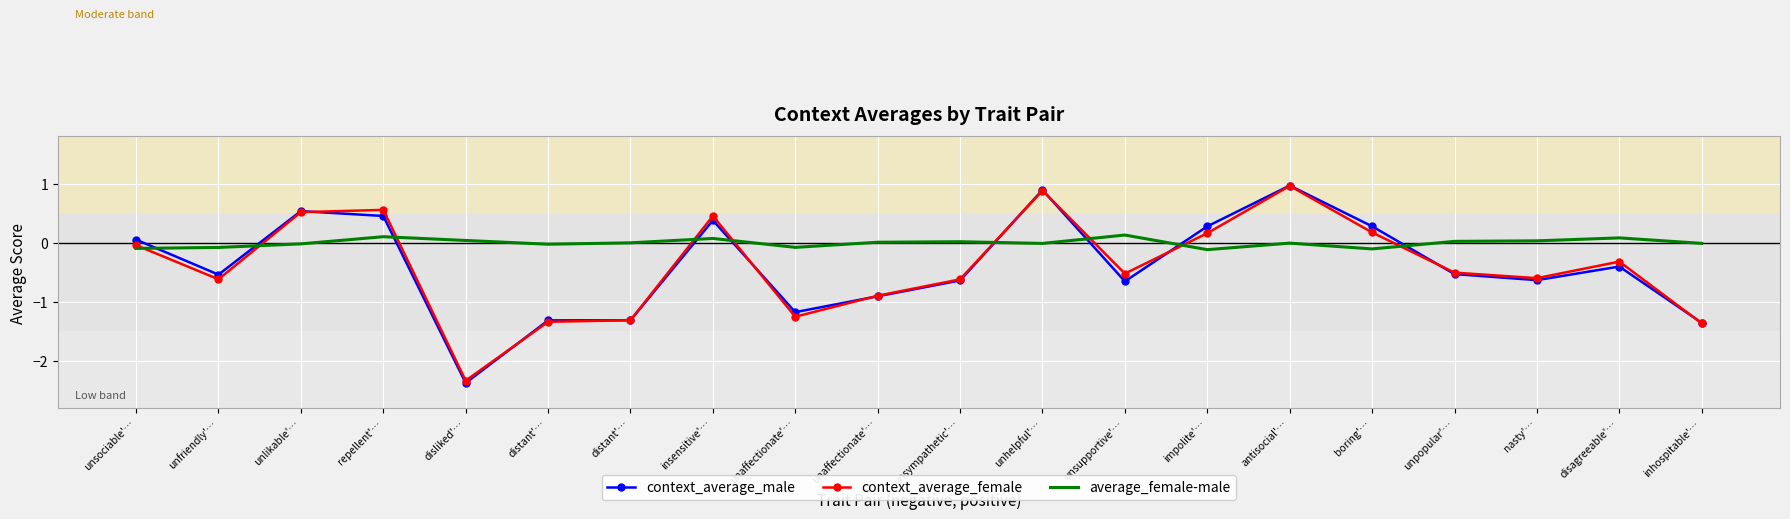

How many times do average_female-male and context_average_male cross each other?

9